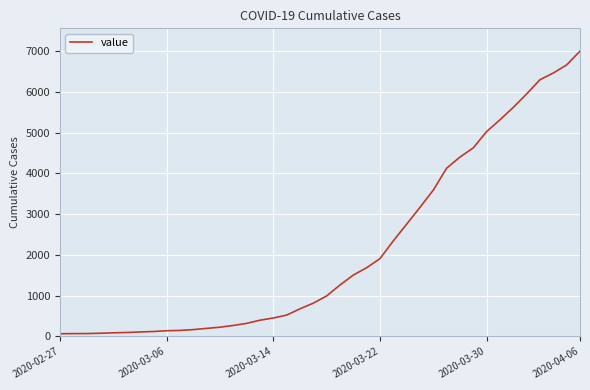

What is the greatest value displayed?

7002